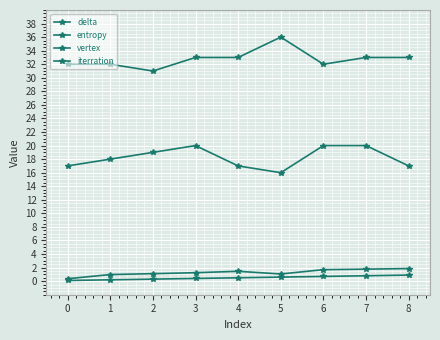

Reading left to right, list all the values displayed in this chart.

delta: 0.1	0.2	0.3	0.4	0.5	0.6	0.7	0.8	0.9
entropy: 0.4	1.0	1.1	1.2	1.5	1.1	1.7	1.8	1.9
vertex: 17.0	18.0	19.0	20.0	17.0	16.0	20.0	20.0	17.0
iterration: 32.0	32.0	31.0	33.0	33.0	36.0	32.0	33.0	33.0